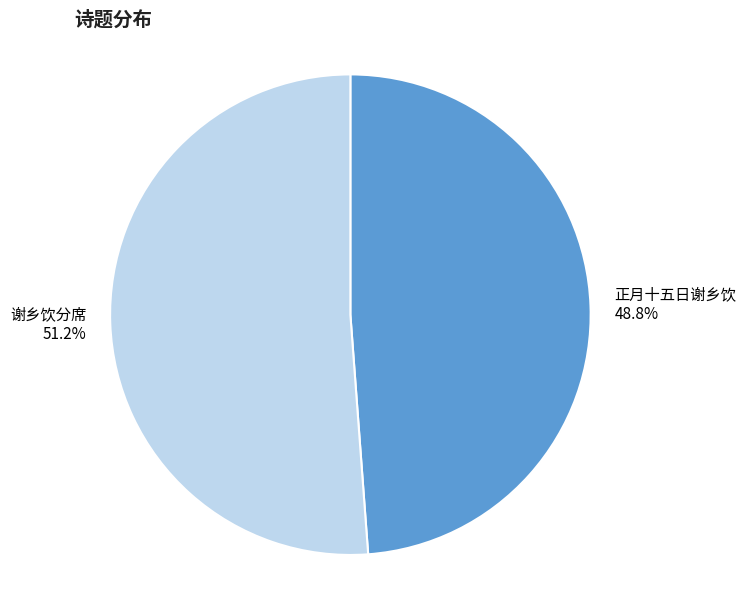

Which category has the biggest portion of the pie?

谢乡饮分席